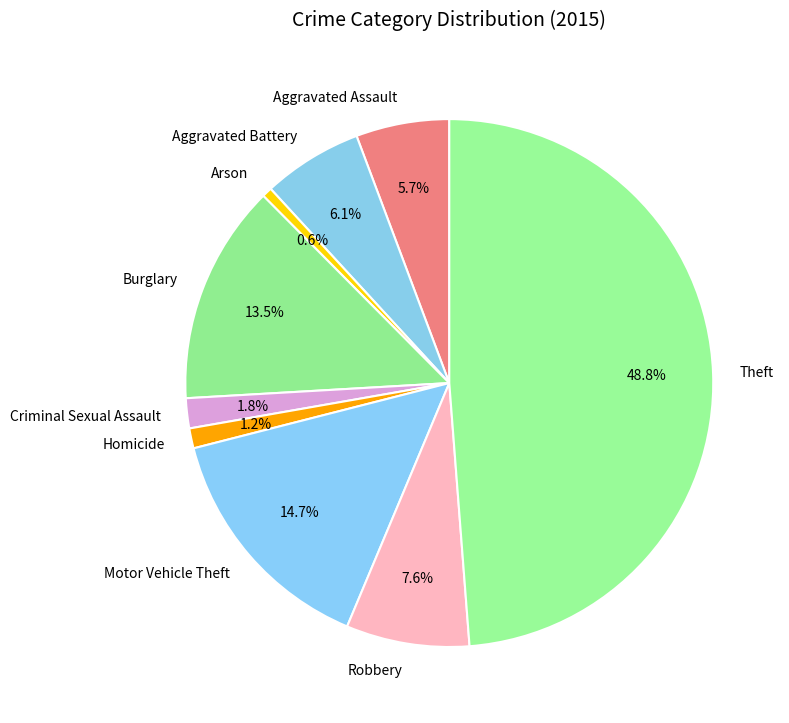

Combined, do Homicide and Aggravated Battery account for over 50%?

No